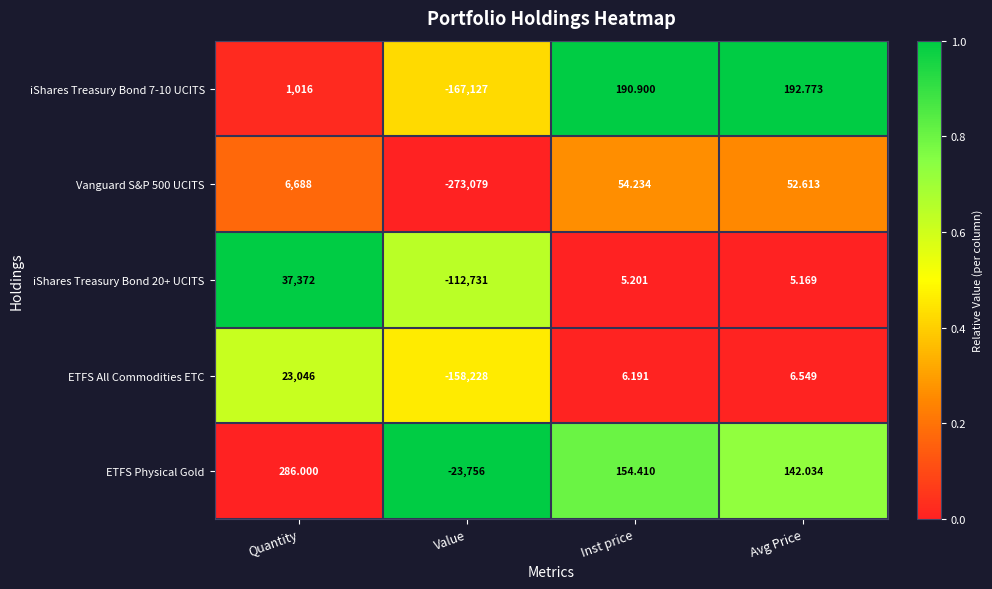

At which label does iShares Treasury Bond 7-10 UCITS reach its minimum?

Value